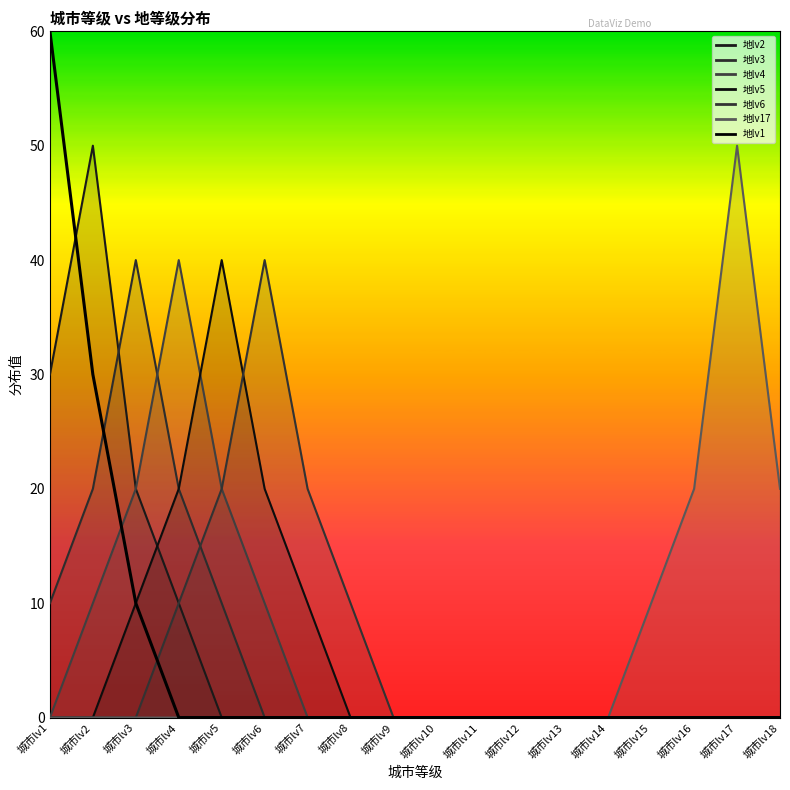

List the labels in order of value, smallest first.

城市lv4, 城市lv5, 城市lv6, 城市lv7, 城市lv8, 城市lv9, 城市lv10, 城市lv11, 城市lv12, 城市lv13, 城市lv14, 城市lv15, 城市lv16, 城市lv17, 城市lv18, 城市lv3, 城市lv2, 城市lv1